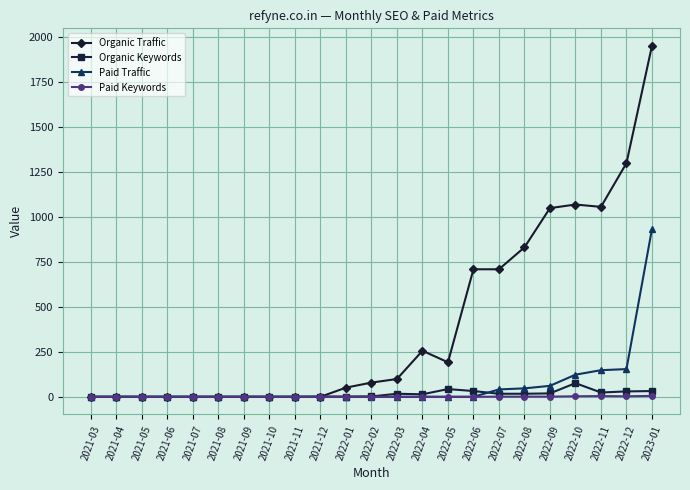

What are all the series names shown in the legend?

Organic Traffic, Organic Keywords, Paid Traffic, Paid Keywords